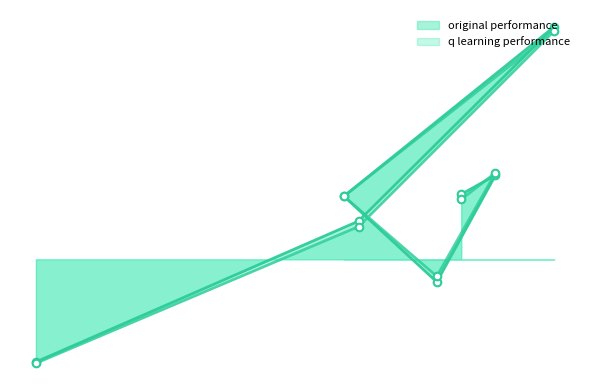

Which series reaches the minimum Y coordinate?

q learning performance